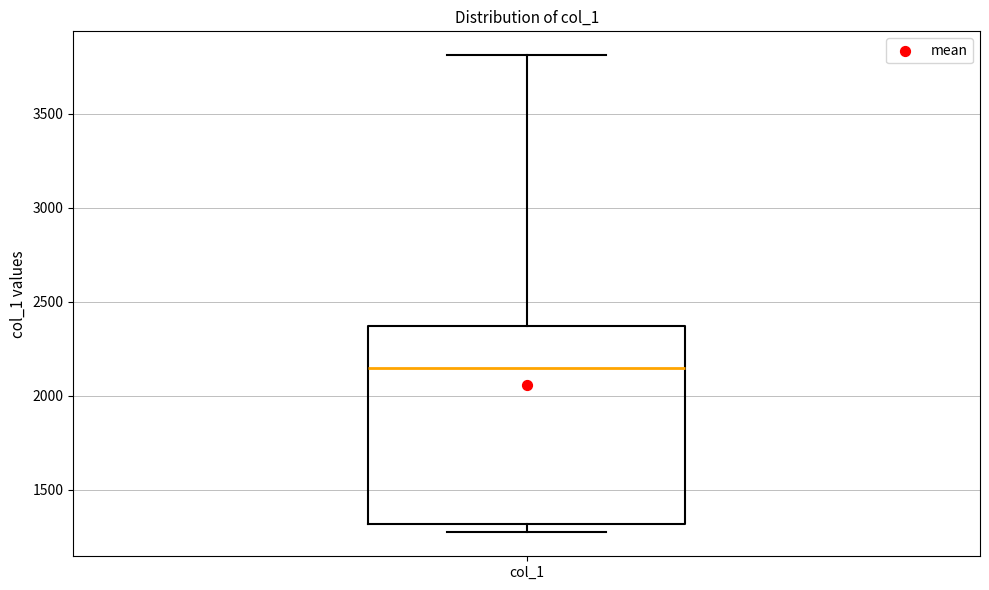

Transcribe this box plot: give where the median line is, the range the box spans, and where the two whiskers end, as read against the y-axis. The values are not printed on the chart, so give them approximately, as read against the axis.

median 2150, box 1300 to 2350, whiskers 1250 to 3800